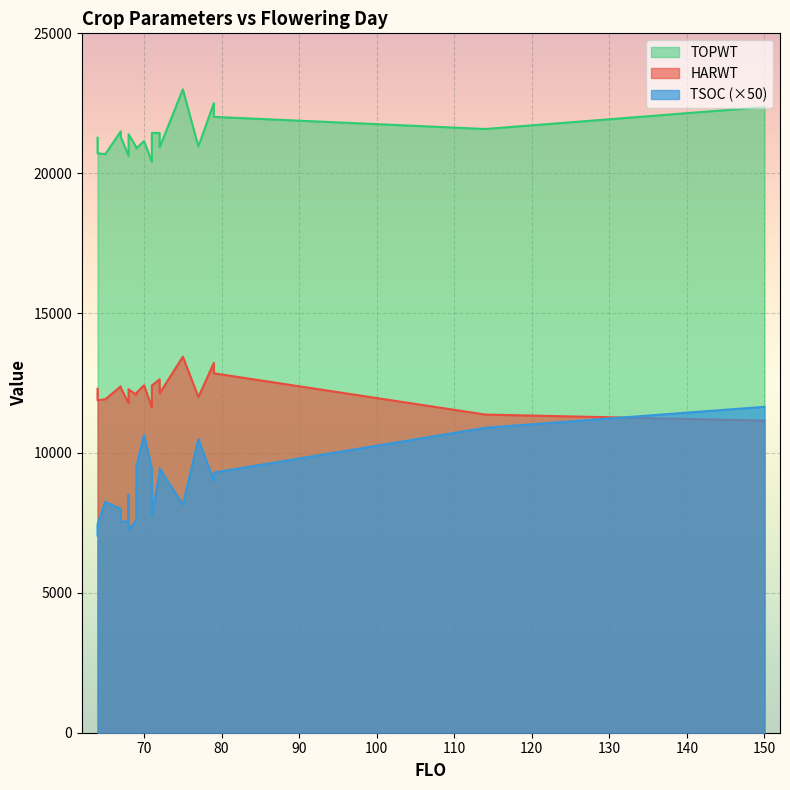

True or false: TOPWT and HARWT cross at least once.

False